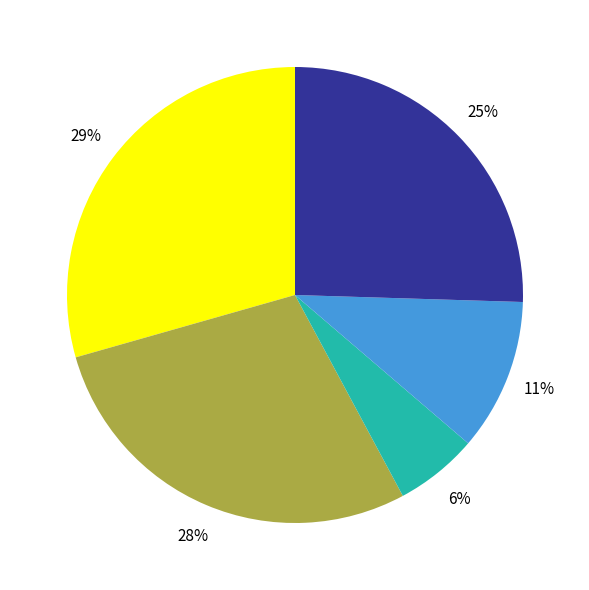

To the nearest percent, what is the average slice percentage?

20%